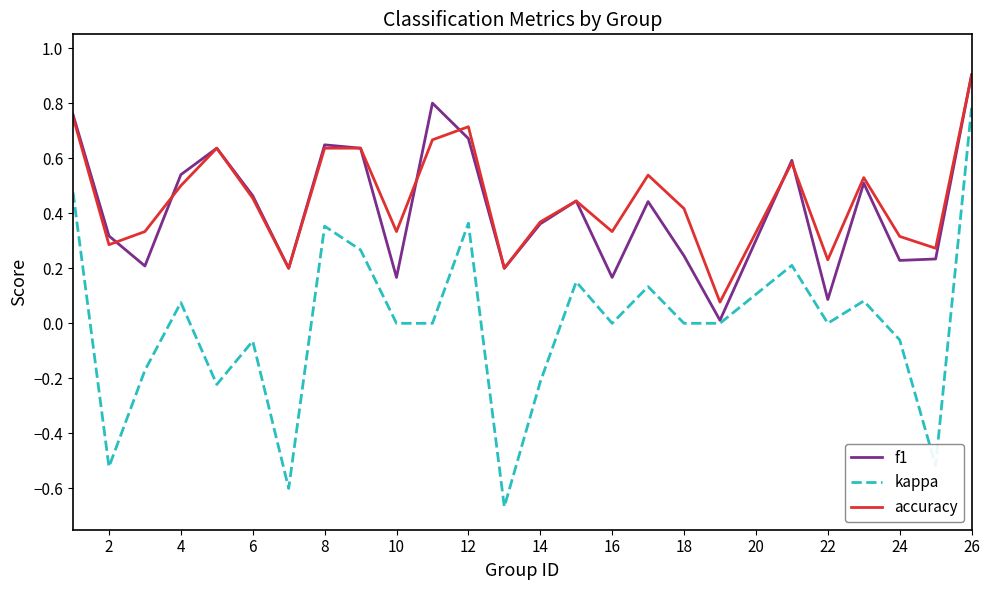

What is the difference between the maximum and minimum values in the f1 series?

0.9